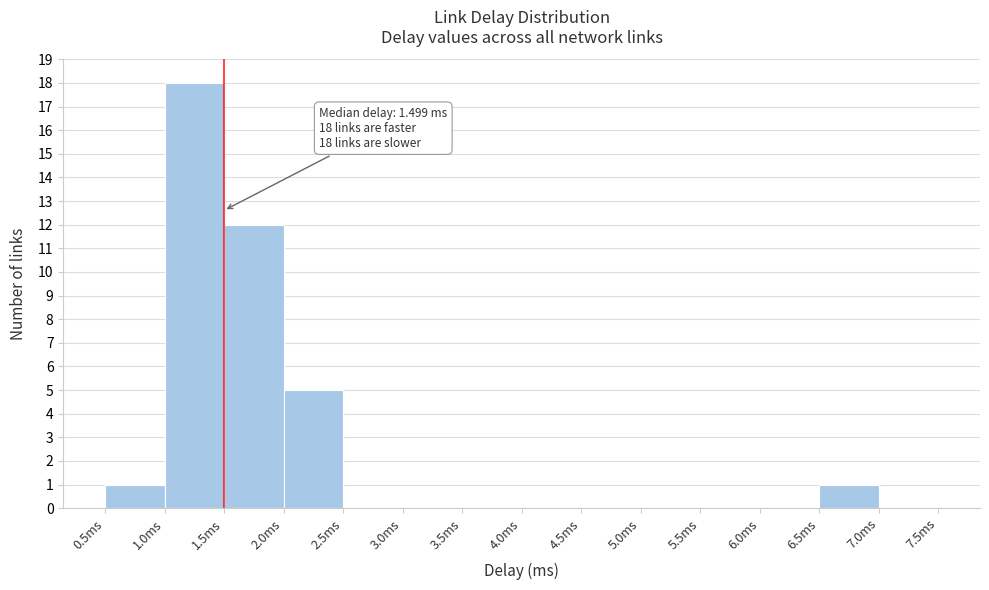

Which range on the x-axis has the tallest bar?

1.0 to 1.5